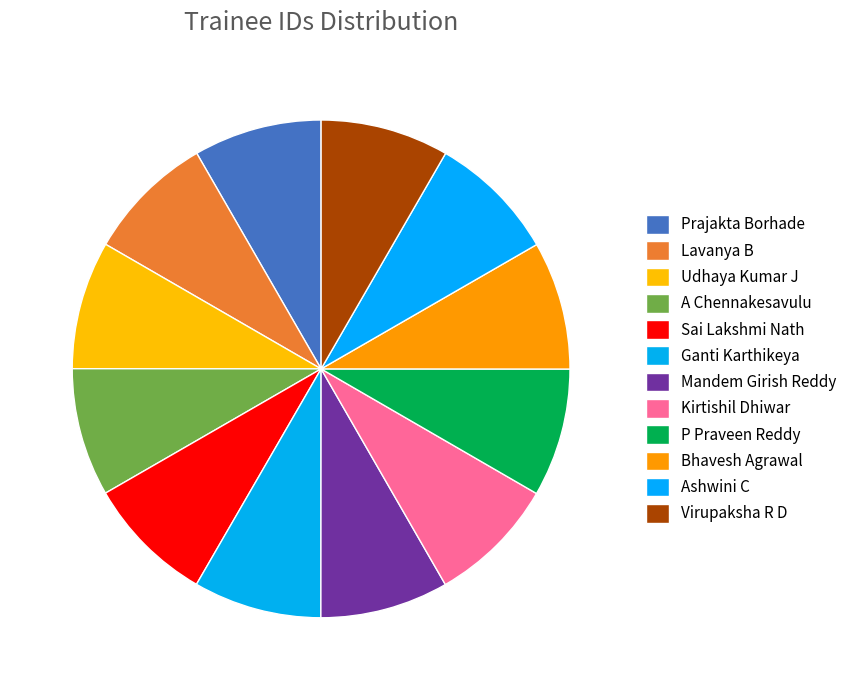

To the nearest percent, what is the average slice percentage?

8%